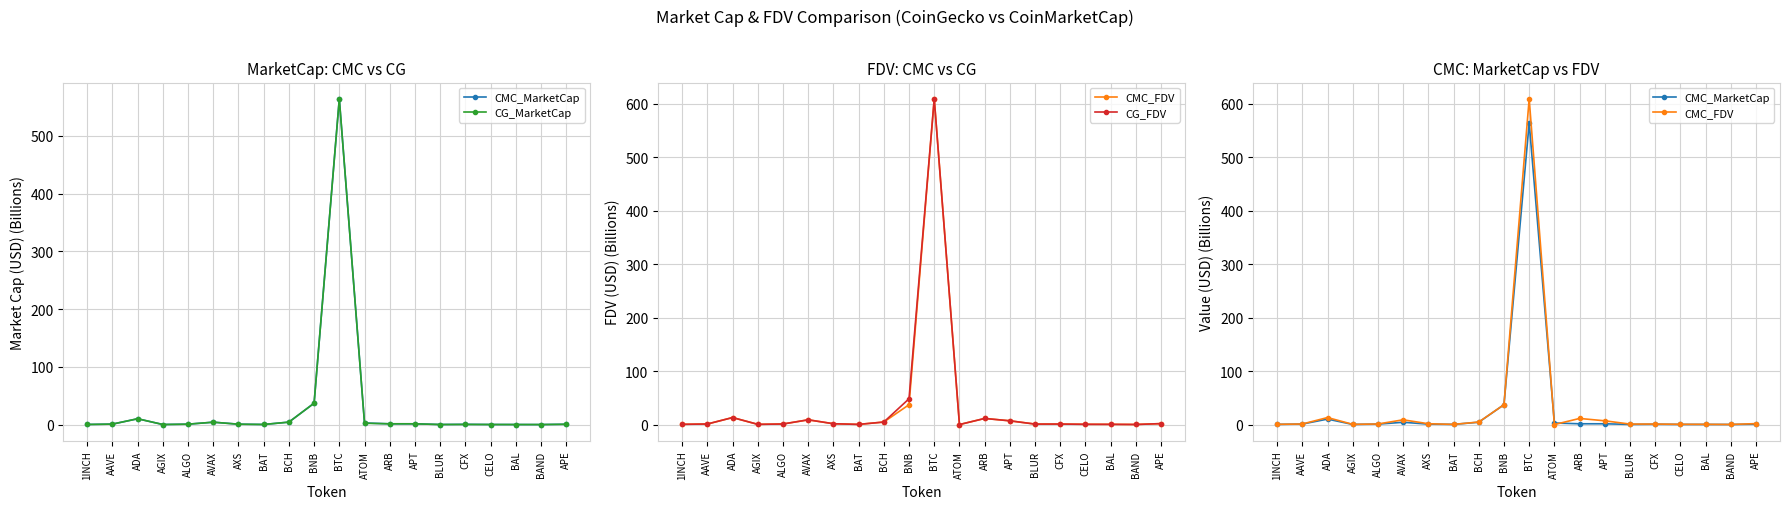

Reading left to right, list all the values displayed in this chart.

CMC_MarketCap: 0.3	0.9	10.2	0.2	0.8	4.3	0.8	0.3	4.4	37.2	564.3	2.9	1.5	1.5	0.2	0.5	0.2	0.2	0.2	0.7
CG_MarketCap: 0.3	0.9	10.2	0.2	0.8	4.3	0.8	0.3	4.4	37.2	564.3	2.5	1.5	1.5	0.2	0.4	0.2	0.2	0.2	0.7
CMC_FDV: 0.5	1.0	13.1	0.4	1.1	8.9	1.6	0.3	4.7	37.2	609.3	0.0	11.4	7.0	0.9	0.9	0.5	0.4	0.2	1.8
CG_FDV: 0.5	1.0	13.1	0.4	1.1	8.9	1.6	0.3	4.7	48.3	609.3	0.0	11.4	7.0	0.9	0.9	0.5	0.4	0.2	1.8